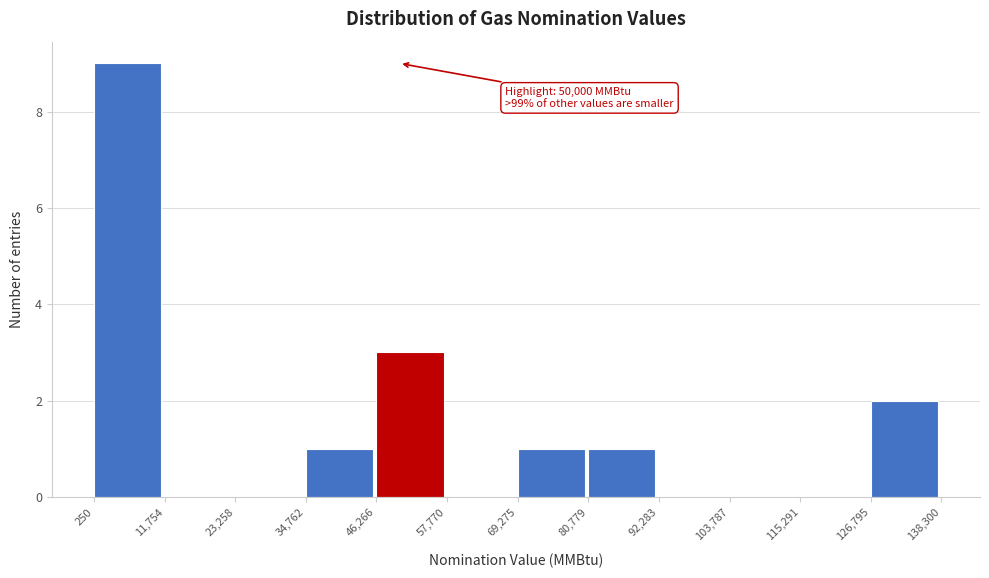

Which range on the x-axis has the tallest bar?

250 to 11,754